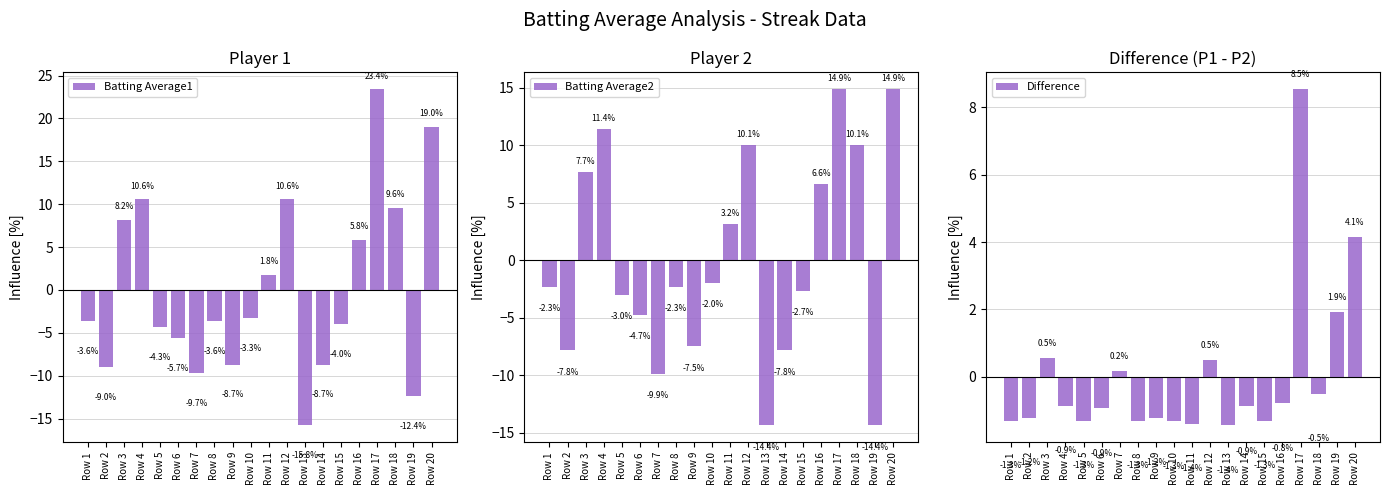

At which category is the sum across all series the highest?

Row 17